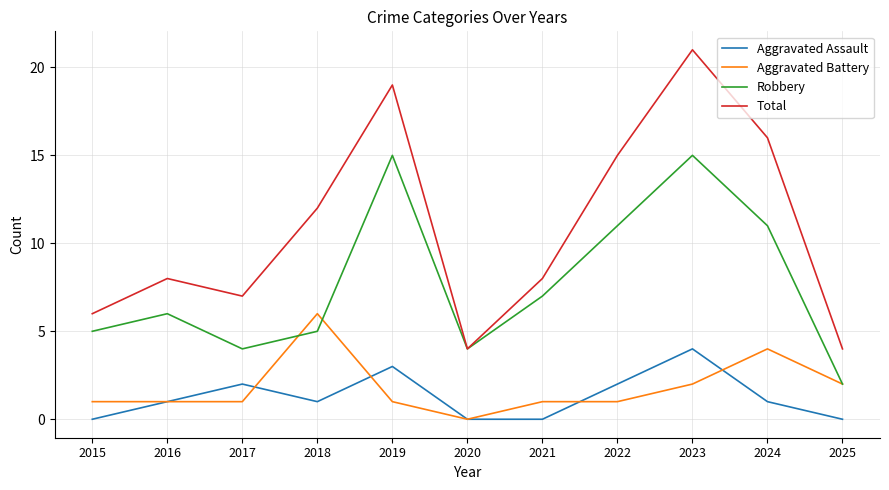

What is the spread (max minus min) of values at 2019?

18